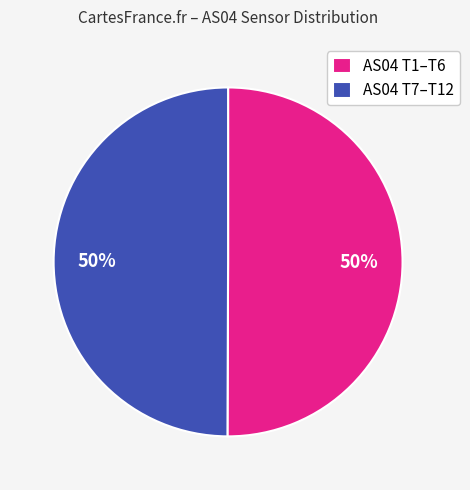

To the nearest percent, what is the average slice percentage?

50%